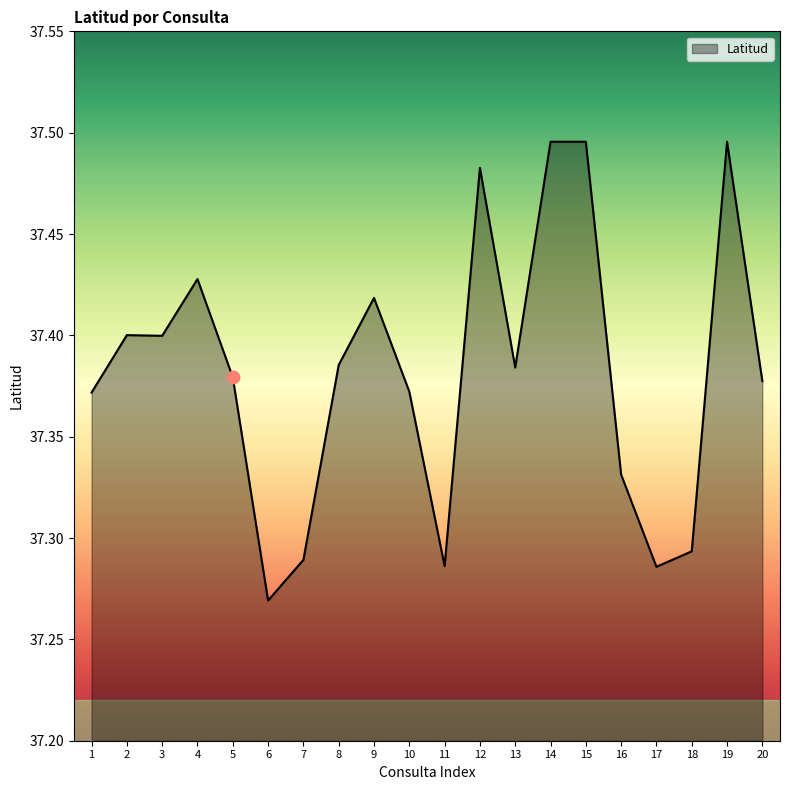

What is the ratio of the value at 11 to the value at 3?

1.0